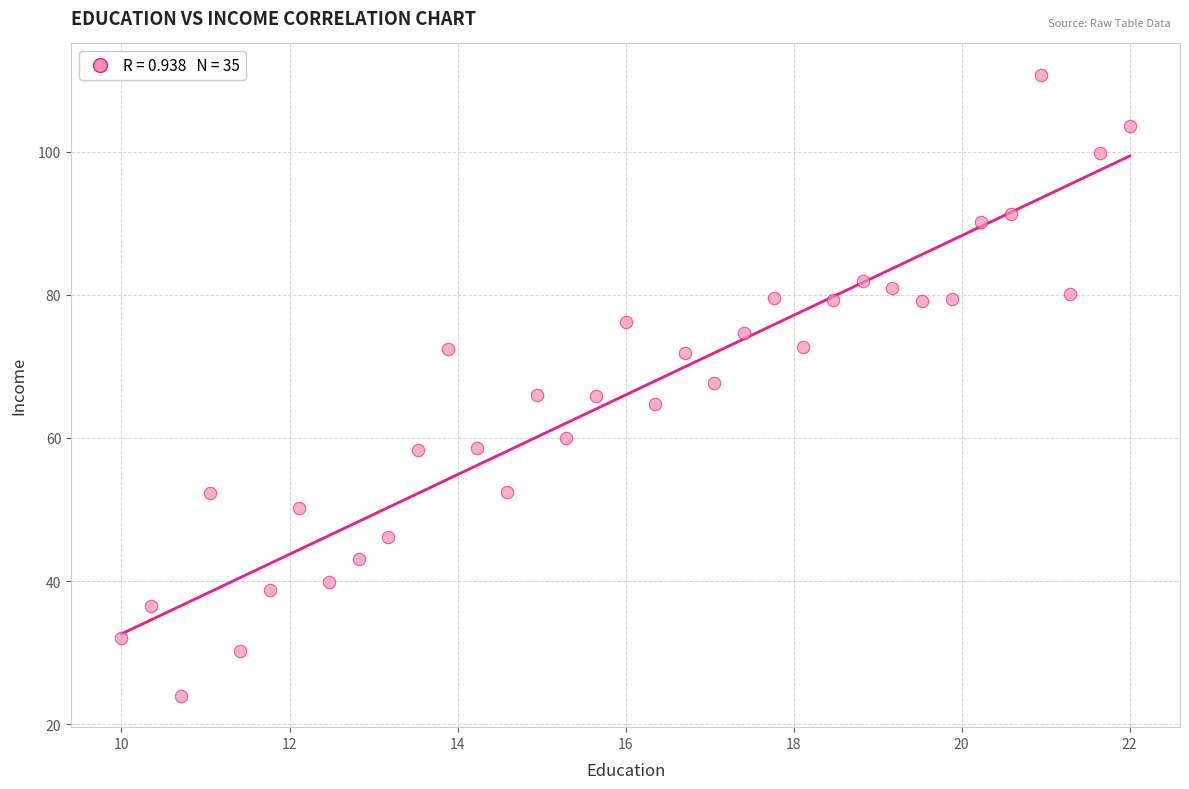

What is the range of Y values (max minus min)?

86.9